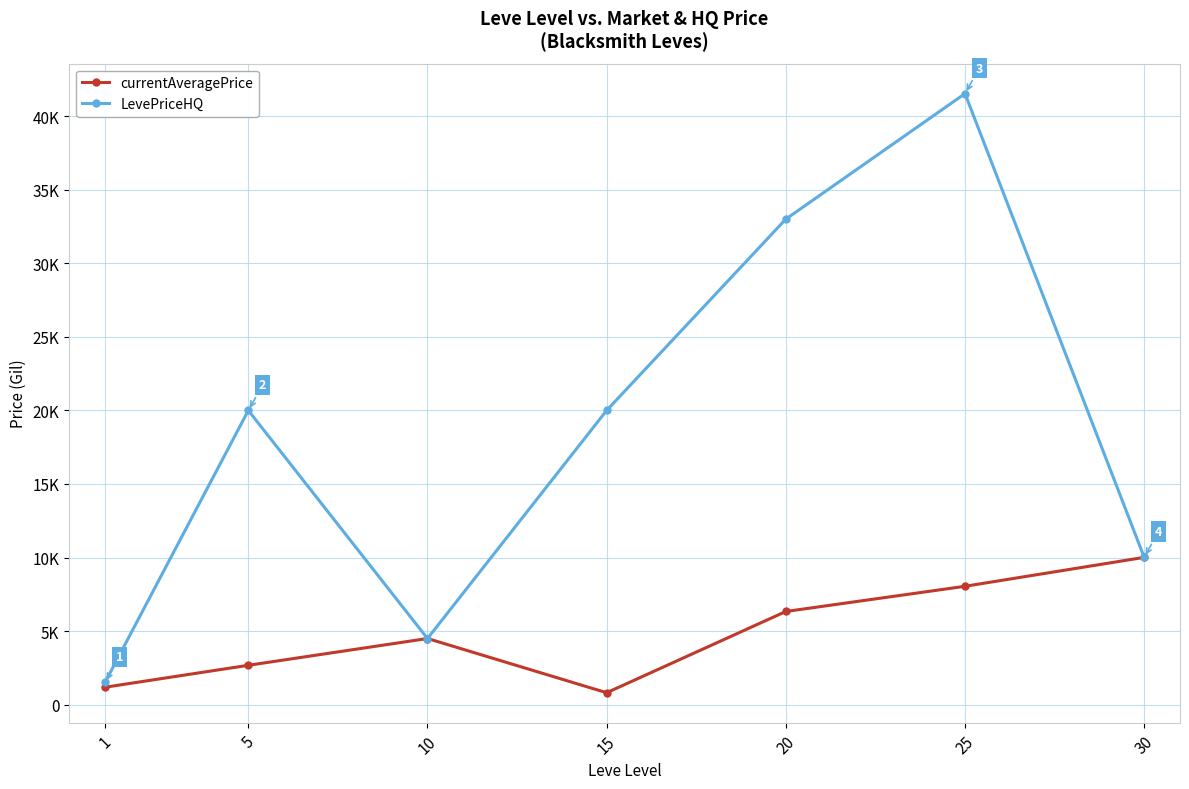

Which series has the largest range (max minus min)?

LevePriceHQ